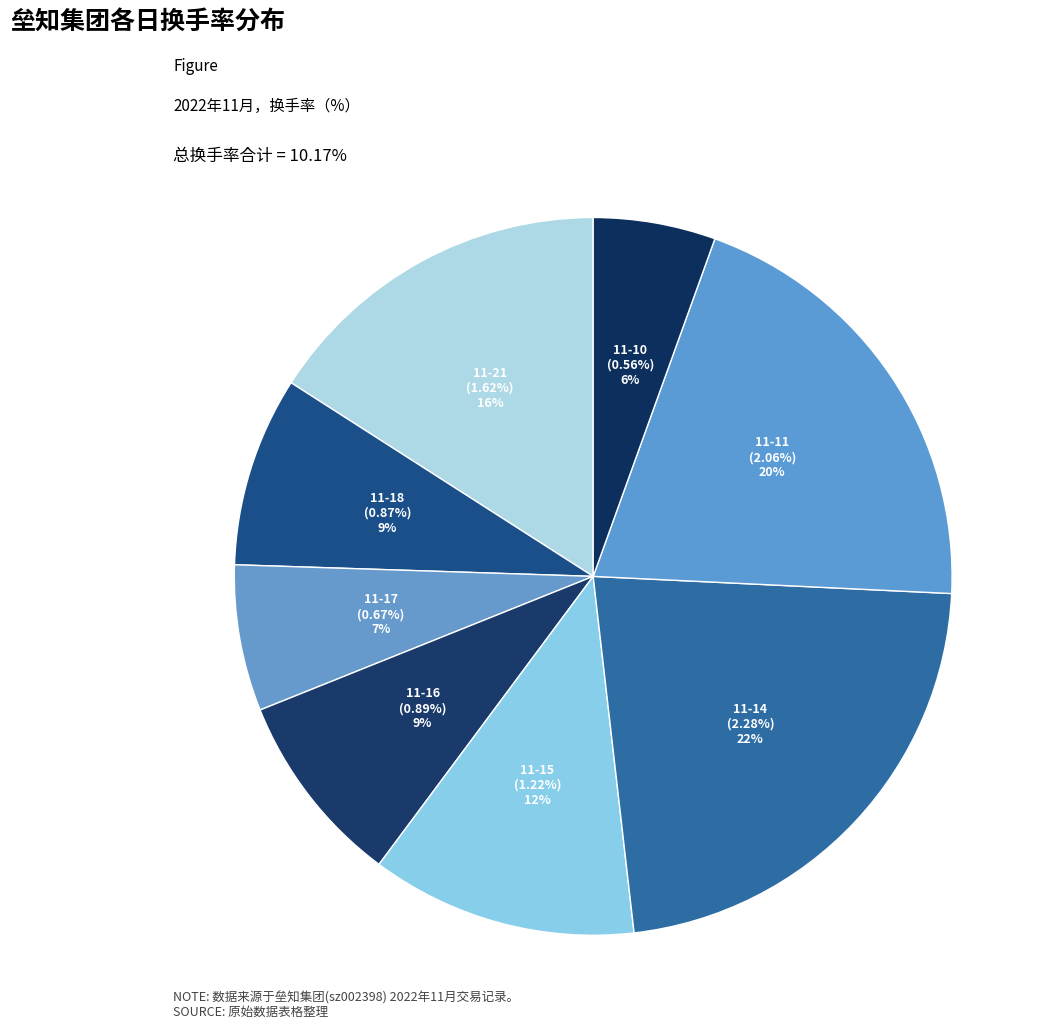

What portion of the pie excludes 2022-11-18?

91.4%